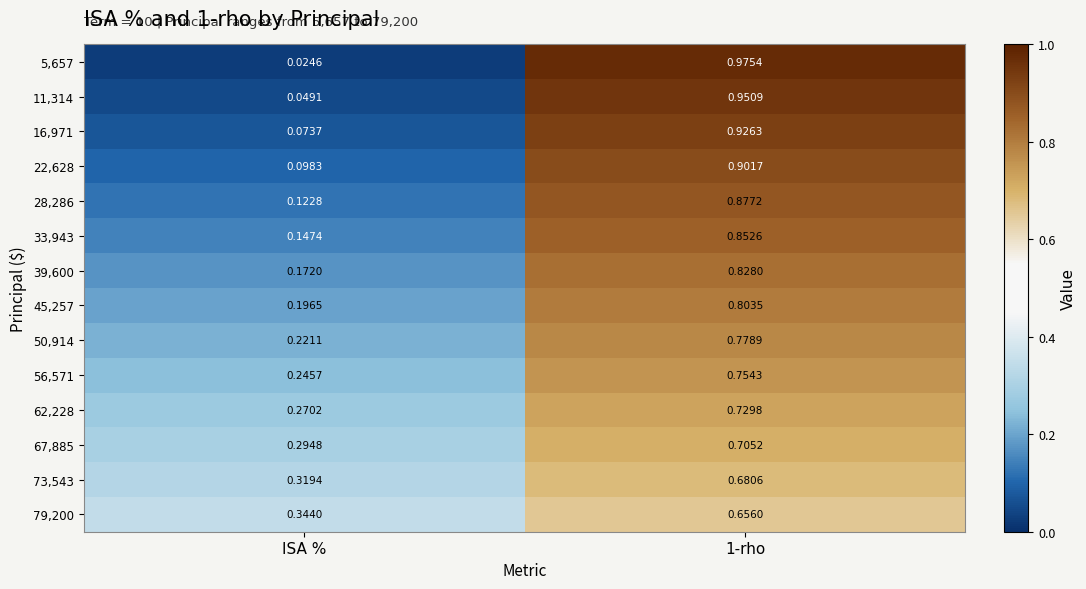

Which category has the lowest value in the 62,228 series?

ISA %